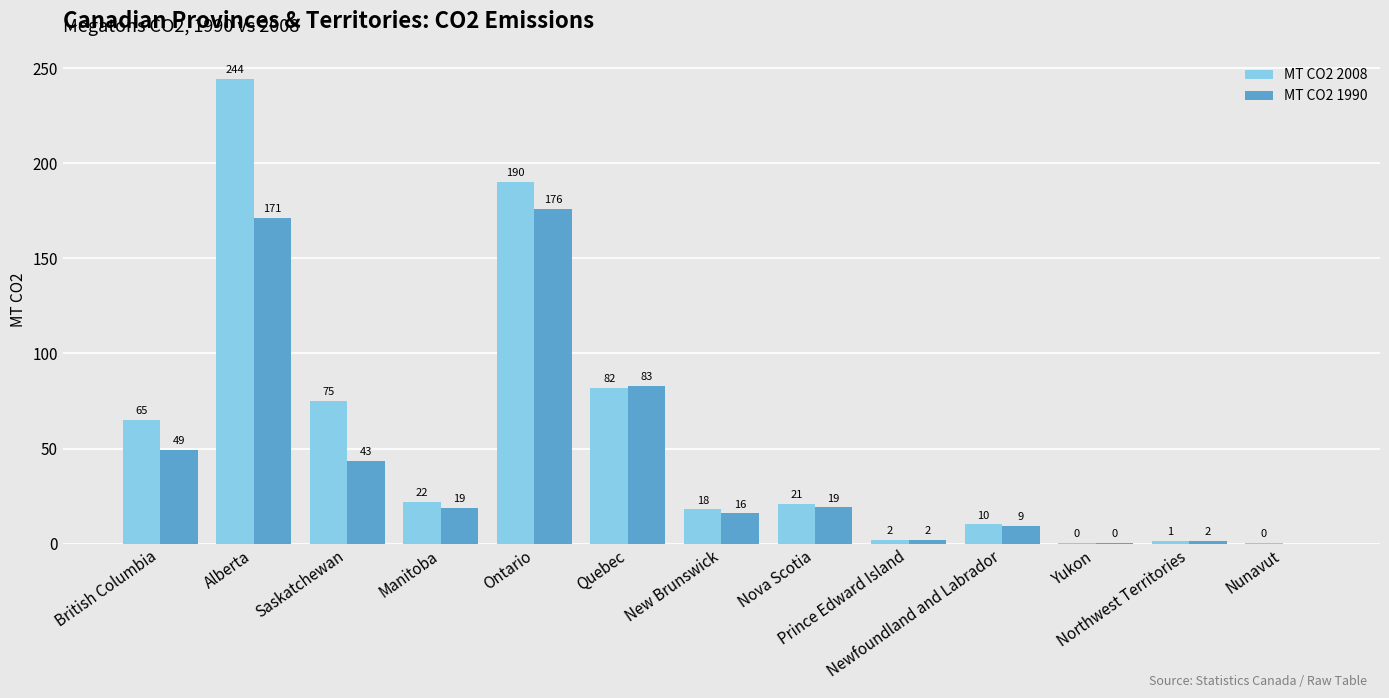

The MT CO2 2008 series shows 0.4 at Nunavut. True or false?

True